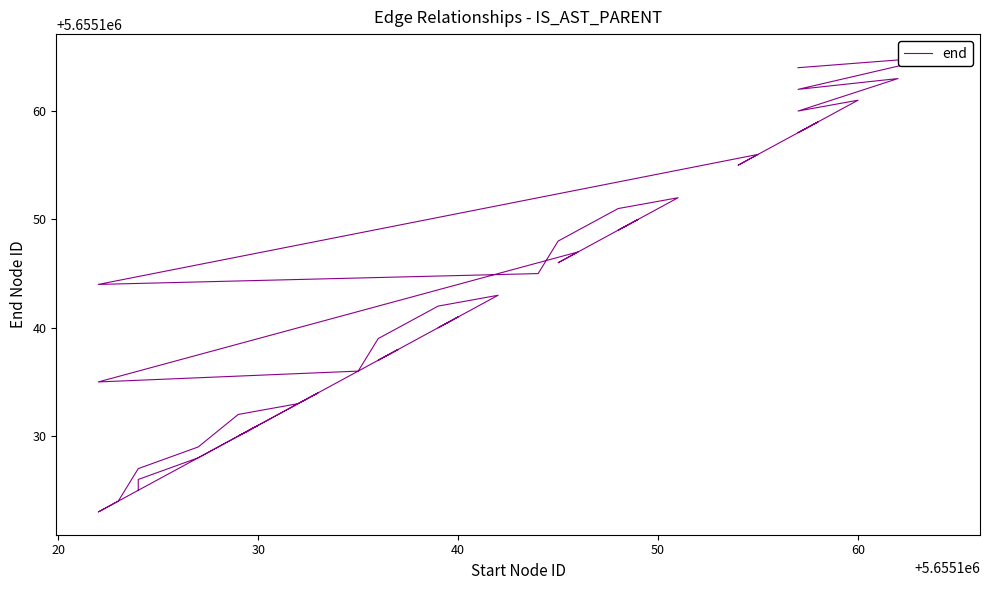

The chart shows a value of 2786043 at 17. True or false?

False